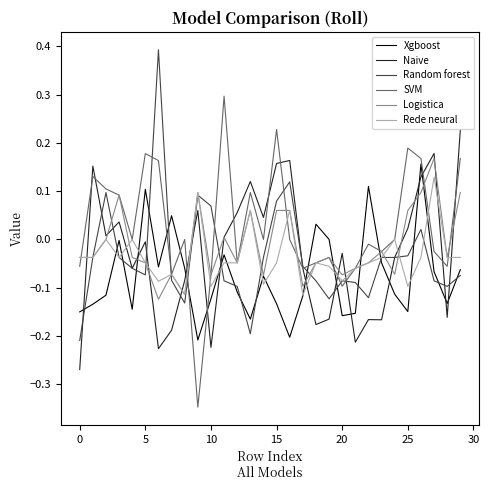

How many intersections are there between Xgboost and Rede neural?

14